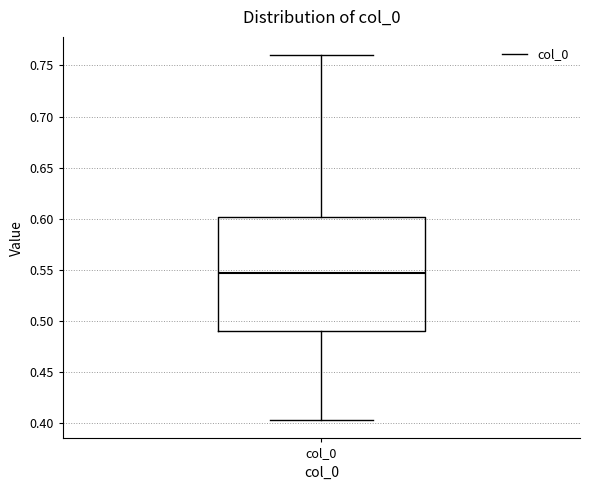

Read this box plot against the y-axis: the position of the median line, the range covered by the box, and the ends of both whiskers. The values are not printed on the chart, so give them approximately, as read against the axis.

median 0.545, box 0.490 to 0.600, whiskers 0.405 to 0.760